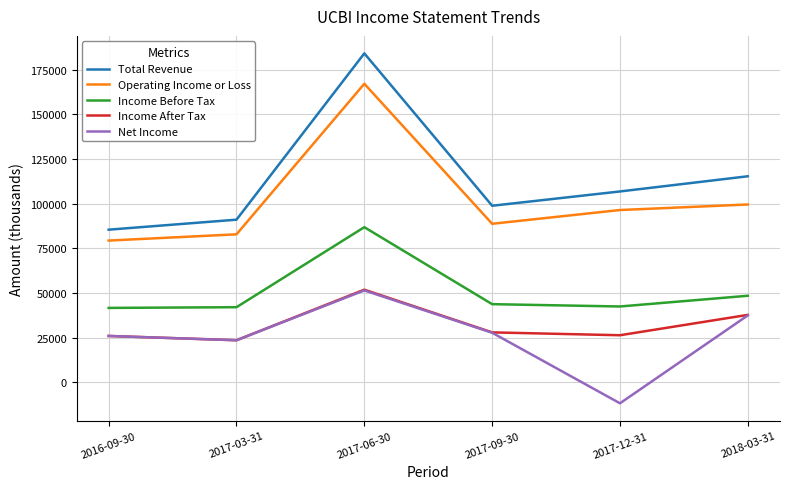

Rank the categories by Total Revenue value from highest to lowest.

2017-06-30, 2018-03-31, 2017-12-31, 2017-09-30, 2017-03-31, 2016-09-30